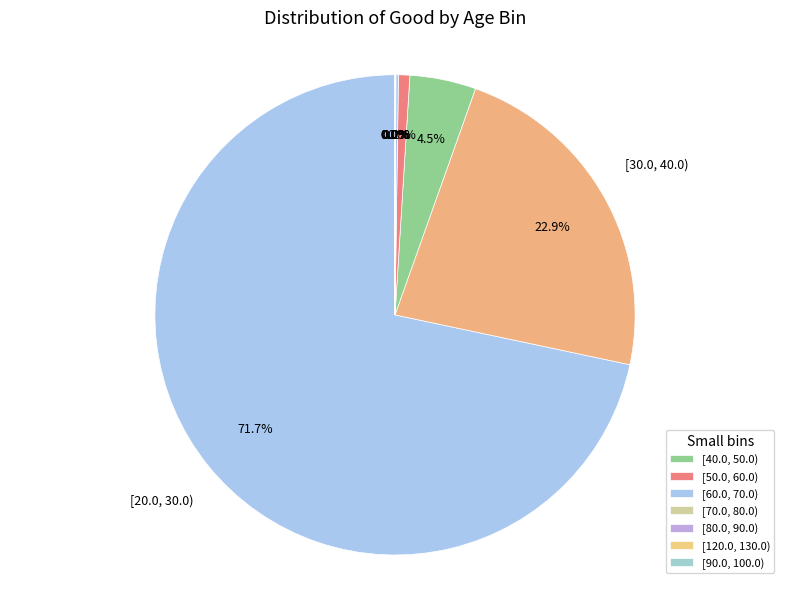

How many slices are in this pie chart?

9